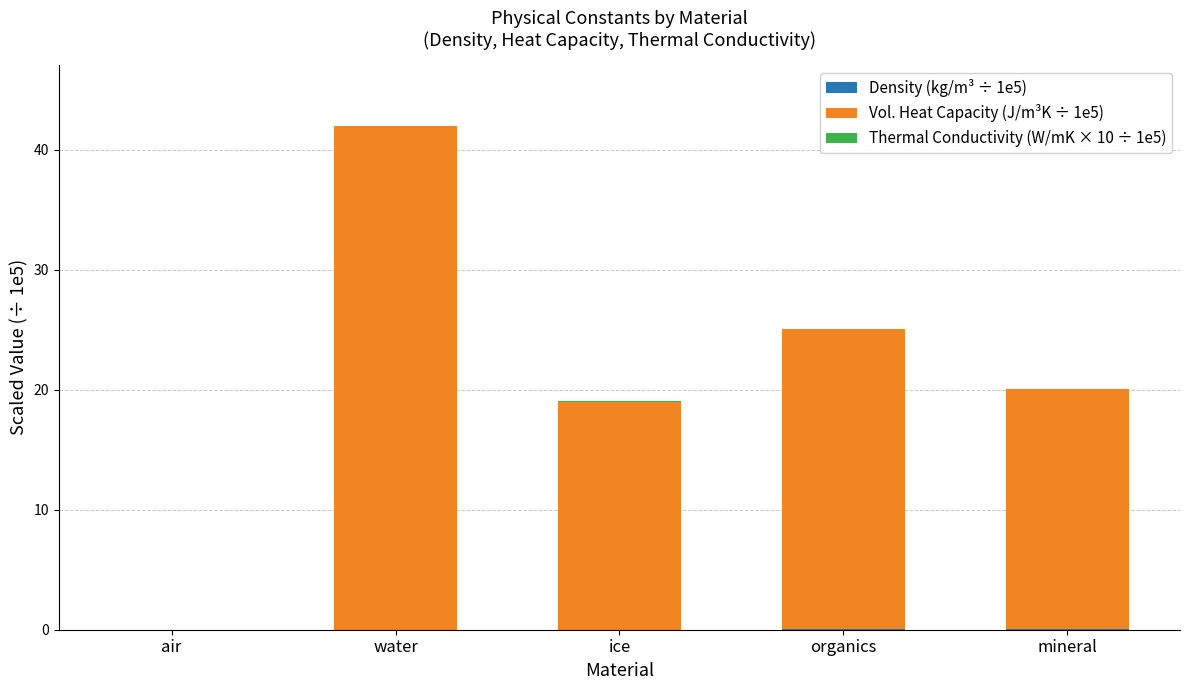

At which category is the sum across all series the highest?

water